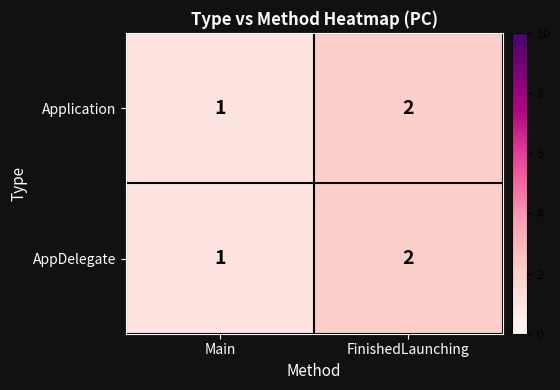

At which category is the sum across all series the highest?

FinishedLaunching